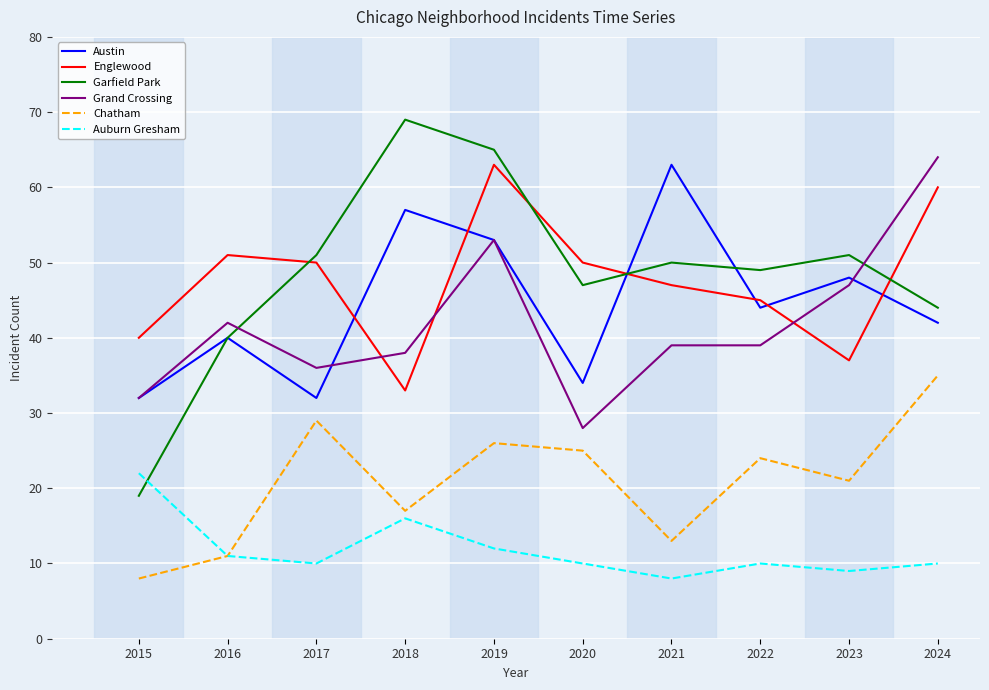

True or false: Auburn Gresham and Englewood intersect in this chart.

False